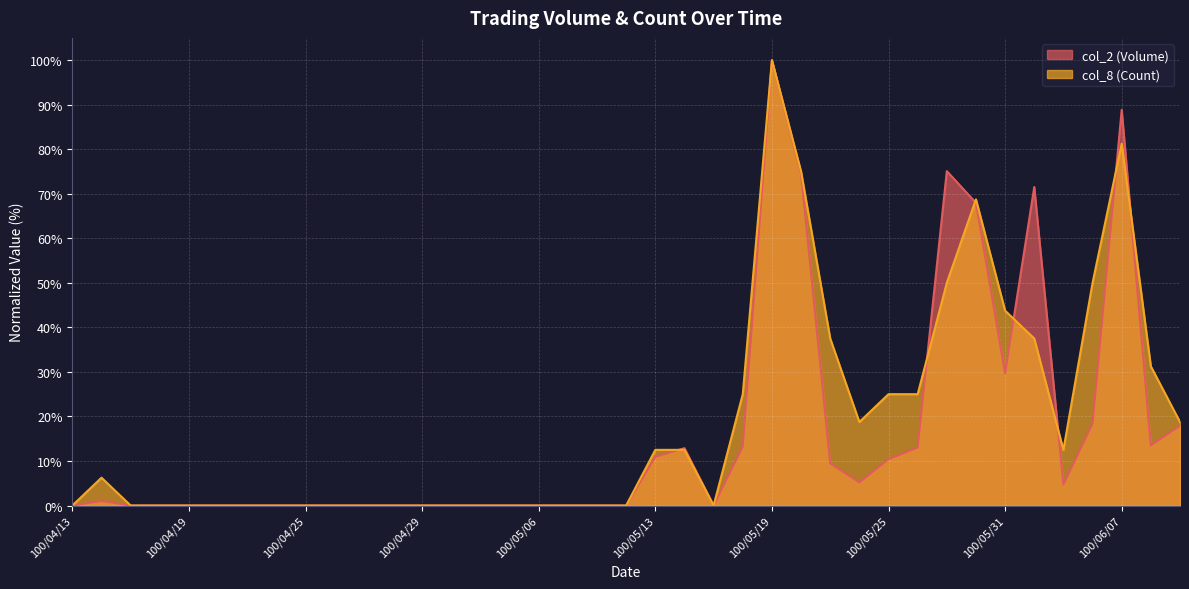

The col_8 (Count) series shows 0.0 at 100/05/10. True or false?

True